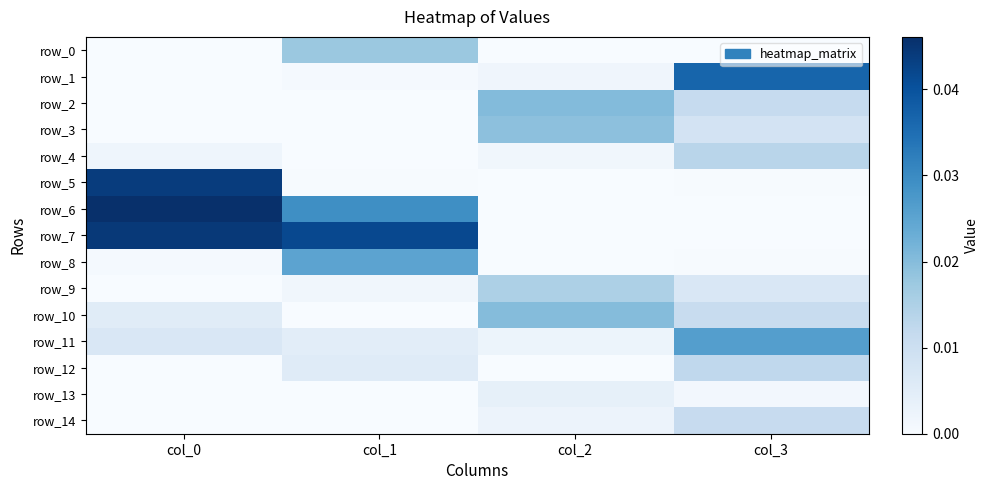

The value of row_3 at col_1 is 0.0. True or false?

True